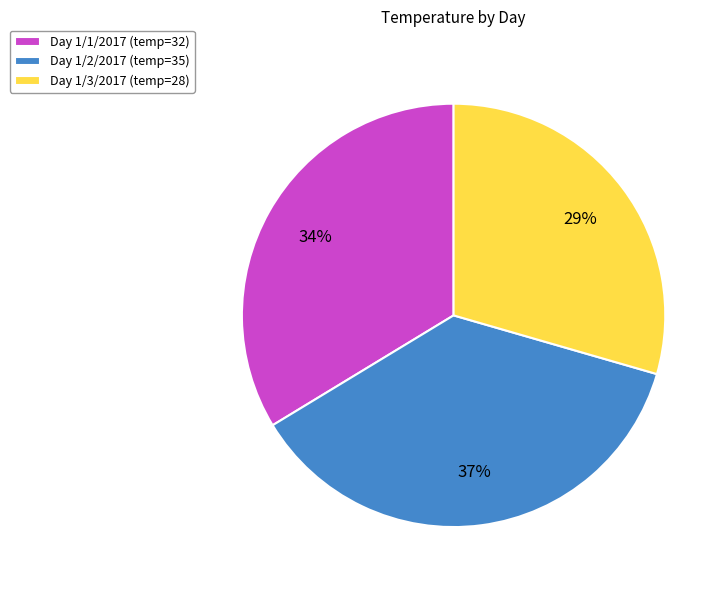

Which has a higher value, Day 1/1/2017 (temp=32) or Day 1/2/2017 (temp=35)?

Day 1/2/2017 (temp=35)